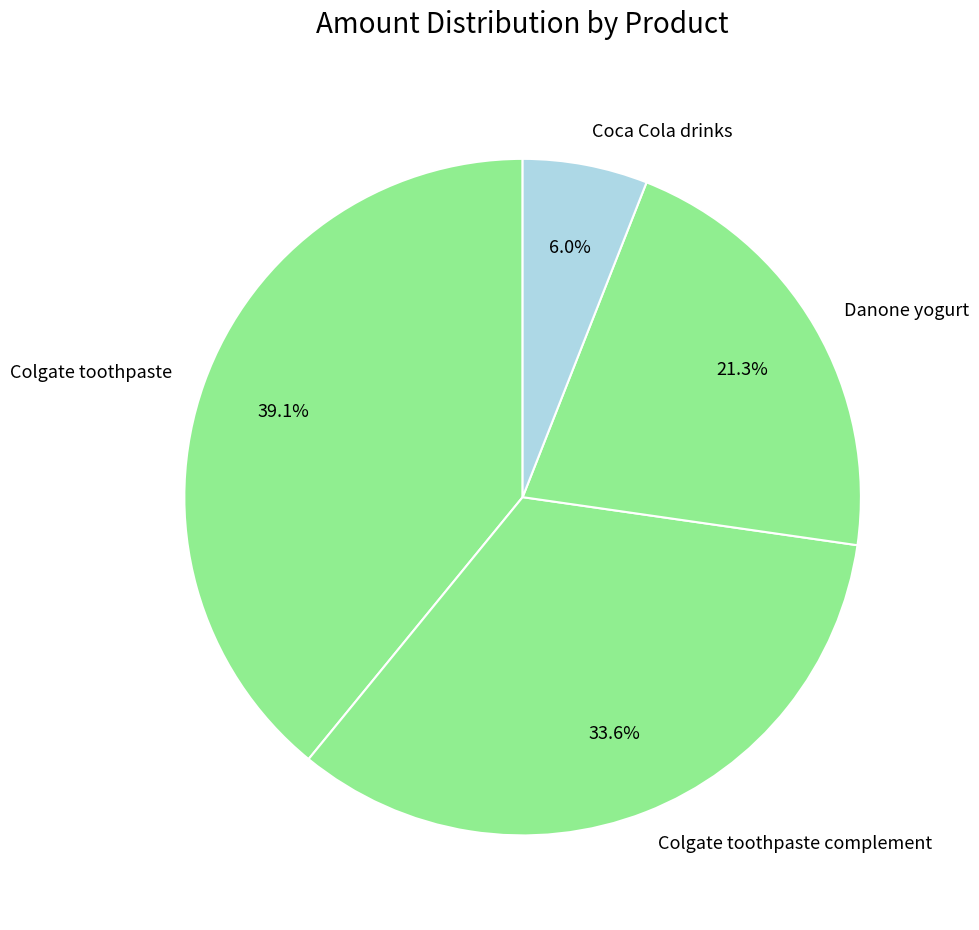

True or false: Danone yogurt accounts for 16% of the total.

False